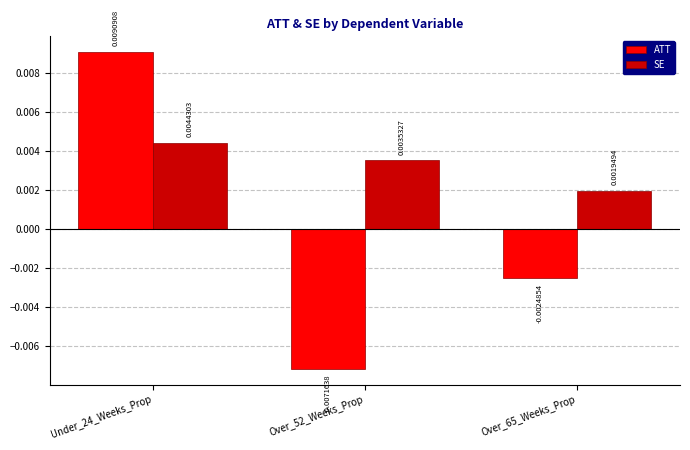

How many series are shown in this chart?

2